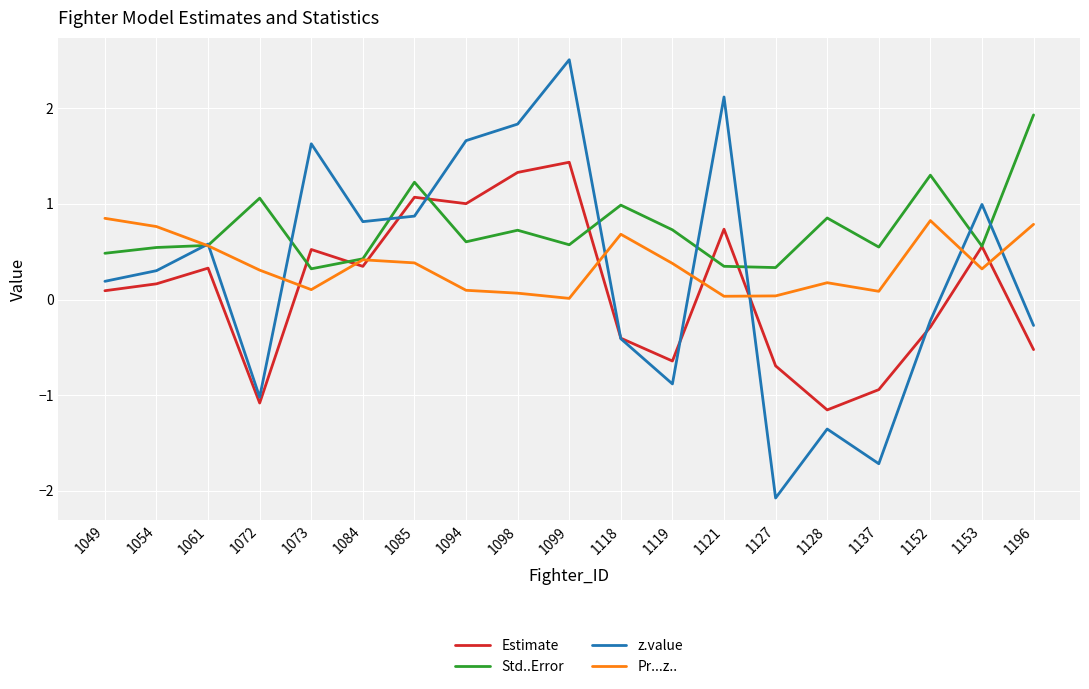

What is the difference between the maximum and minimum values in the Estimate series?

2.6